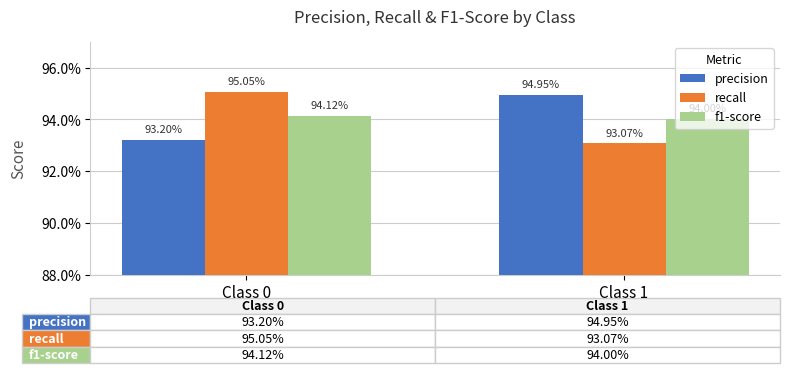

What is the average value of the recall series?

0.9